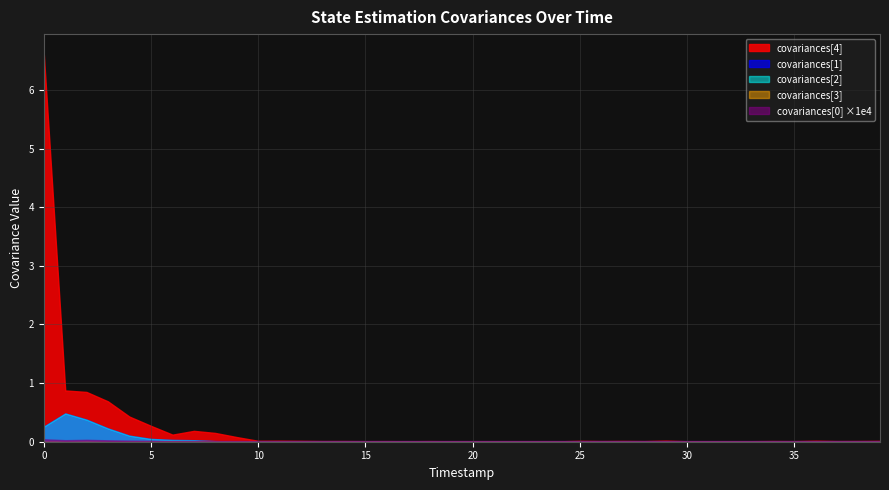

True or false: covariances[2] has a value of 0.0 at 31002000.

True